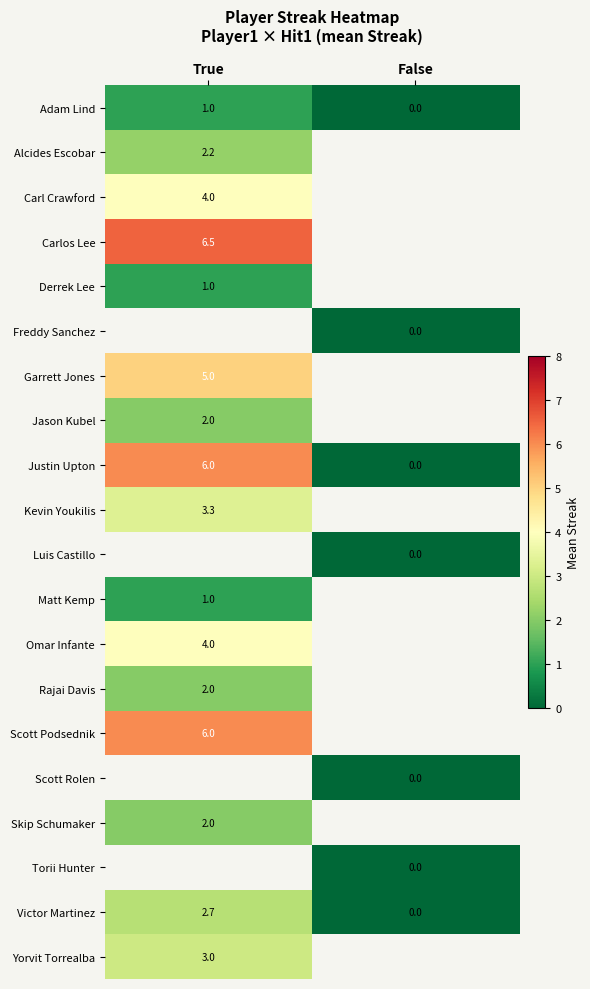

List the labels in order of Justin Upton value, largest first.

True, False